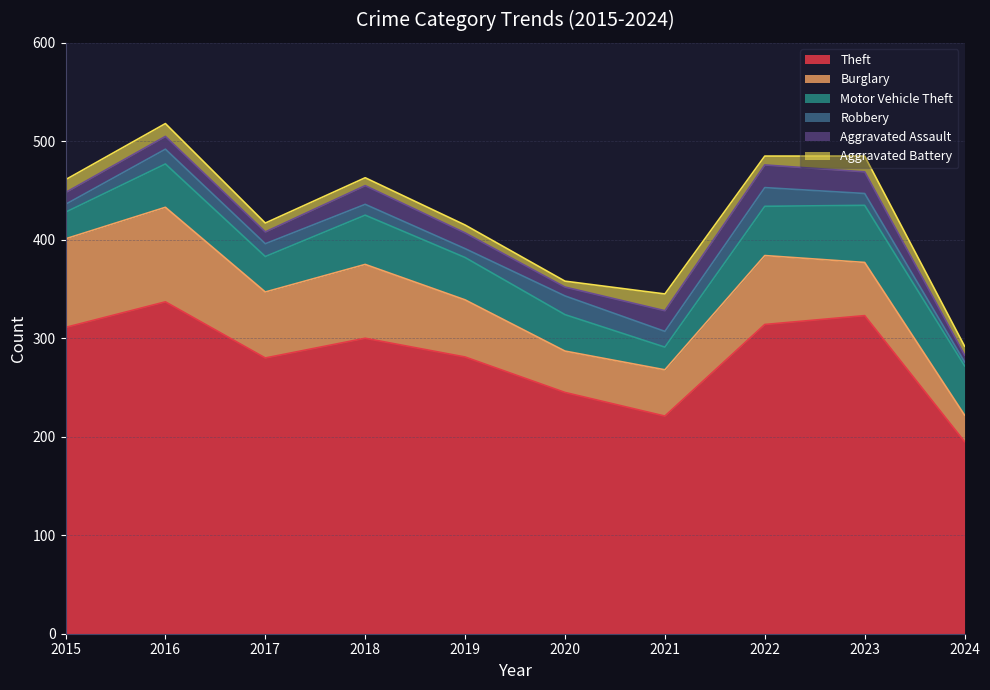

In Theft, how many points are higher than both neighbors (excluding endpoints)?

3